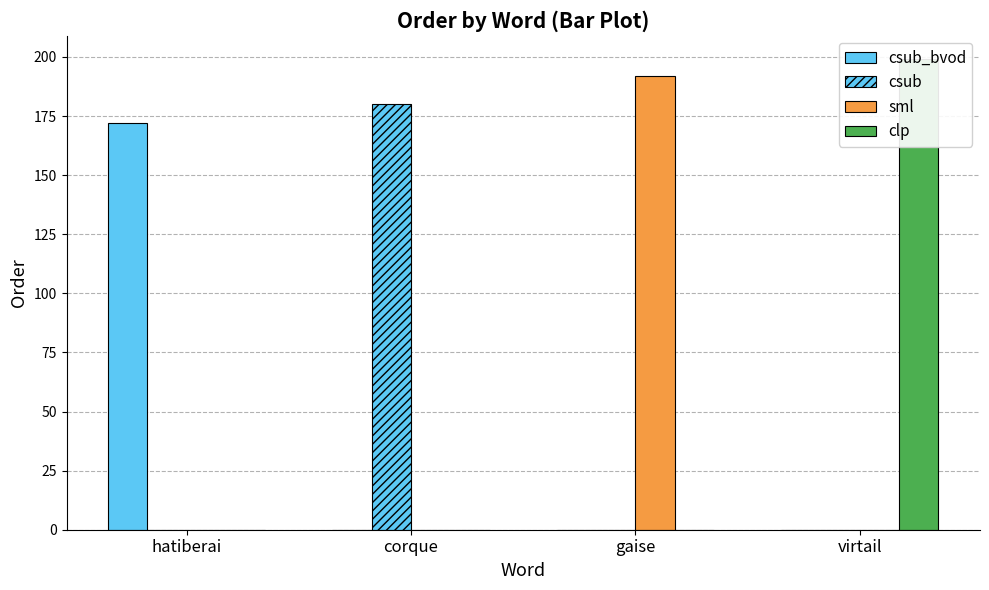

Where is sml nearest to the value 96?

hatiberai